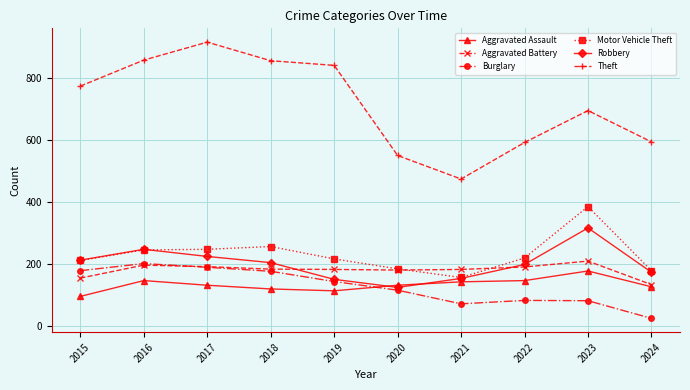

Where is Theft nearest to the value 695?

2023